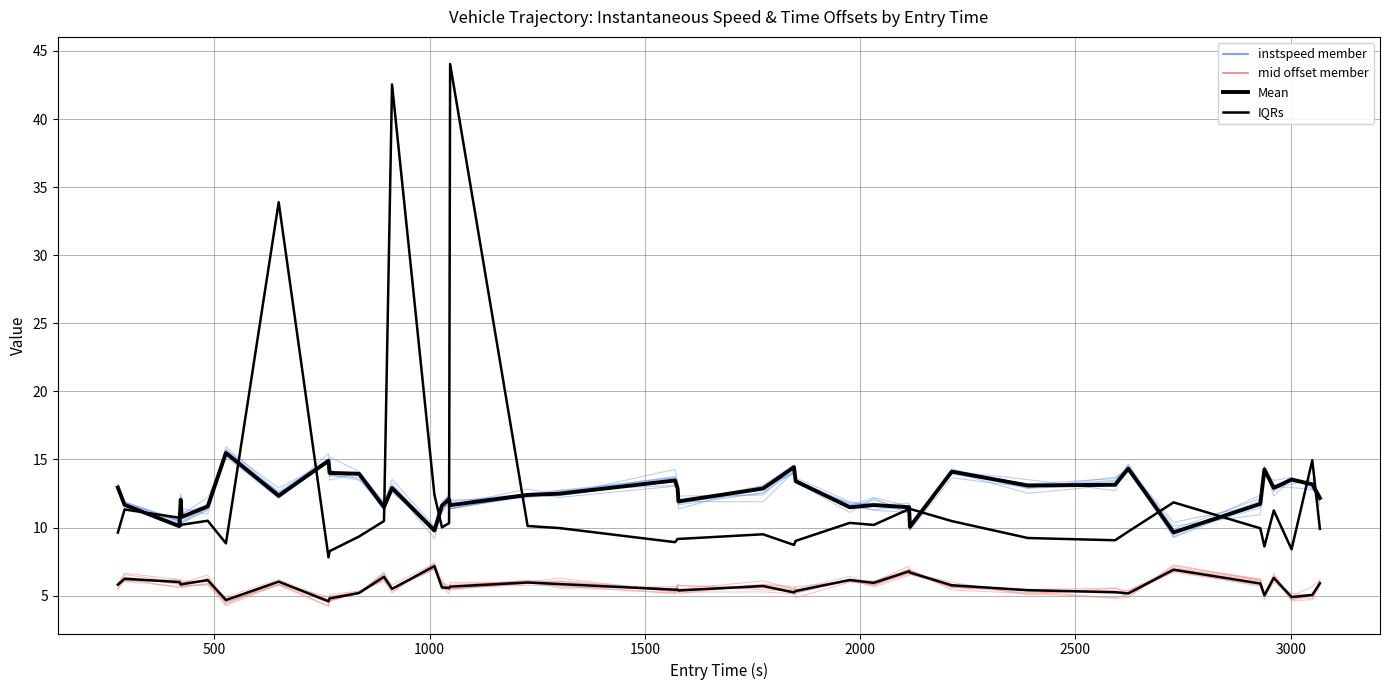

Which series has the largest total across all categories?

Mean (instspeed)